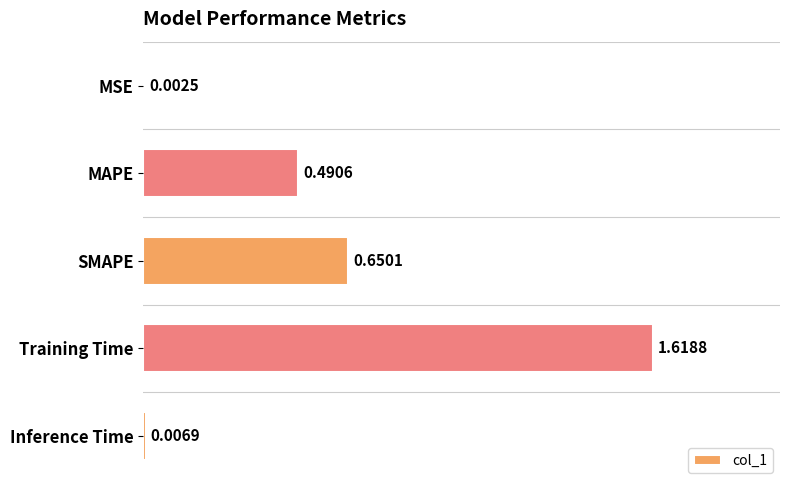

What is the sum of all values?

2.8